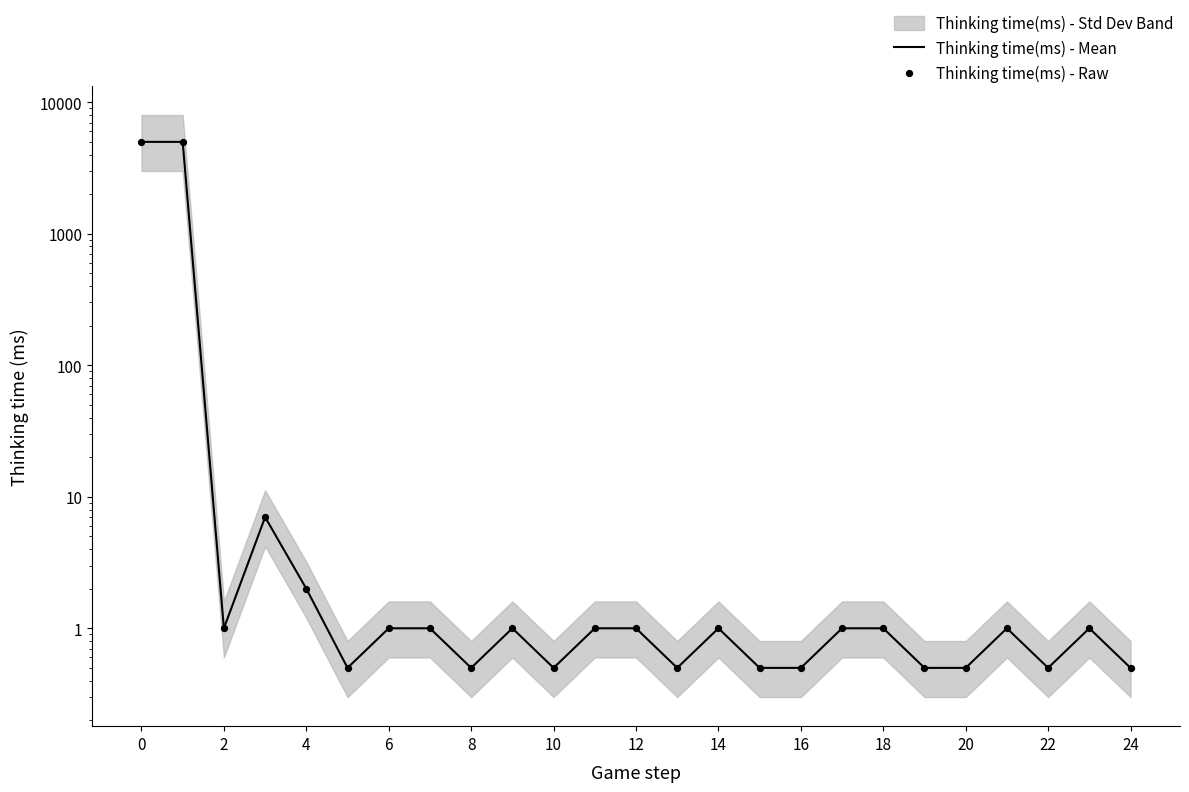

Is the value of Thinking time(ms) - Mean at 20 greater than the value of Thinking time(ms) - Raw at 2?

No